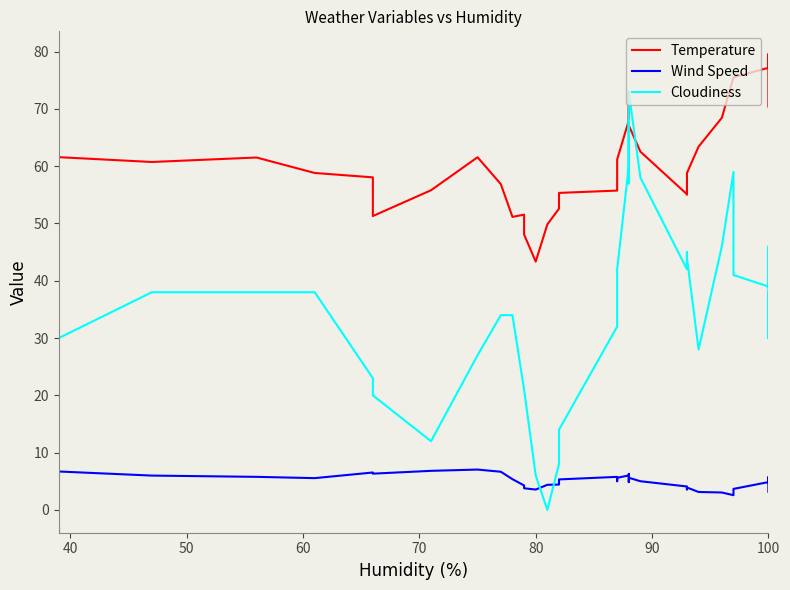

What is the difference between the maximum and minimum values in the Cloudiness series?

73.0